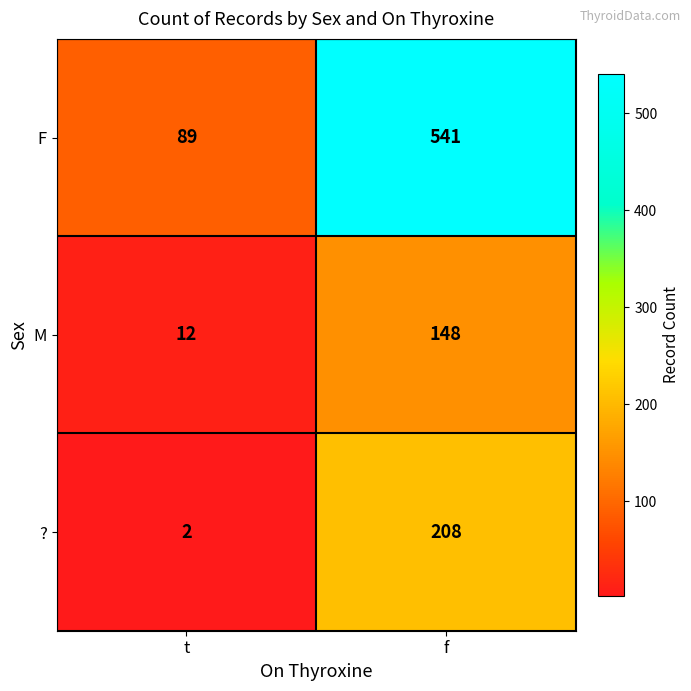

How many series are shown in this chart?

3